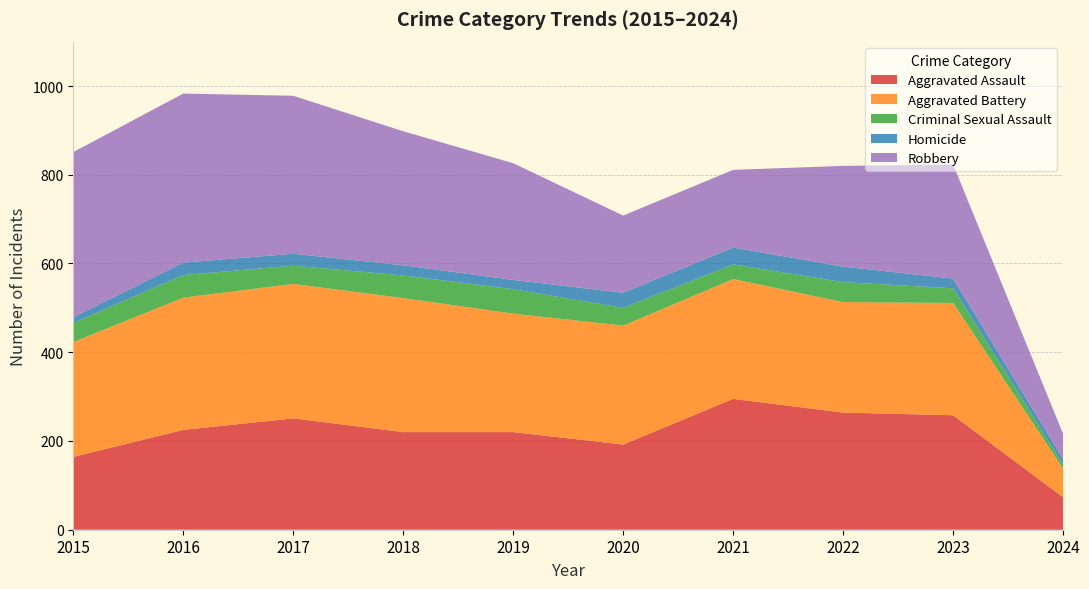

Reading left to right, extract all data points from this chart.

Aggravated Assault: 2015=164	2016=225	2017=251	2018=220	2019=220	2020=192	2021=295	2022=264	2023=258	2024=73
Aggravated Battery: 2015=259	2016=298	2017=303	2018=302	2019=267	2020=268	2021=270	2022=249	2023=253	2024=65
Criminal Sexual Assault: 2015=43	2016=51	2017=41	2018=51	2019=55	2020=40	2021=33	2022=45	2023=33	2024=9
Homicide: 2015=13	2016=28	2017=27	2018=23	2019=21	2020=34	2021=38	2022=35	2023=22	2024=12
Robbery: 2015=372	2016=381	2017=356	2018=302	2019=263	2020=174	2021=175	2022=227	2023=257	2024=57